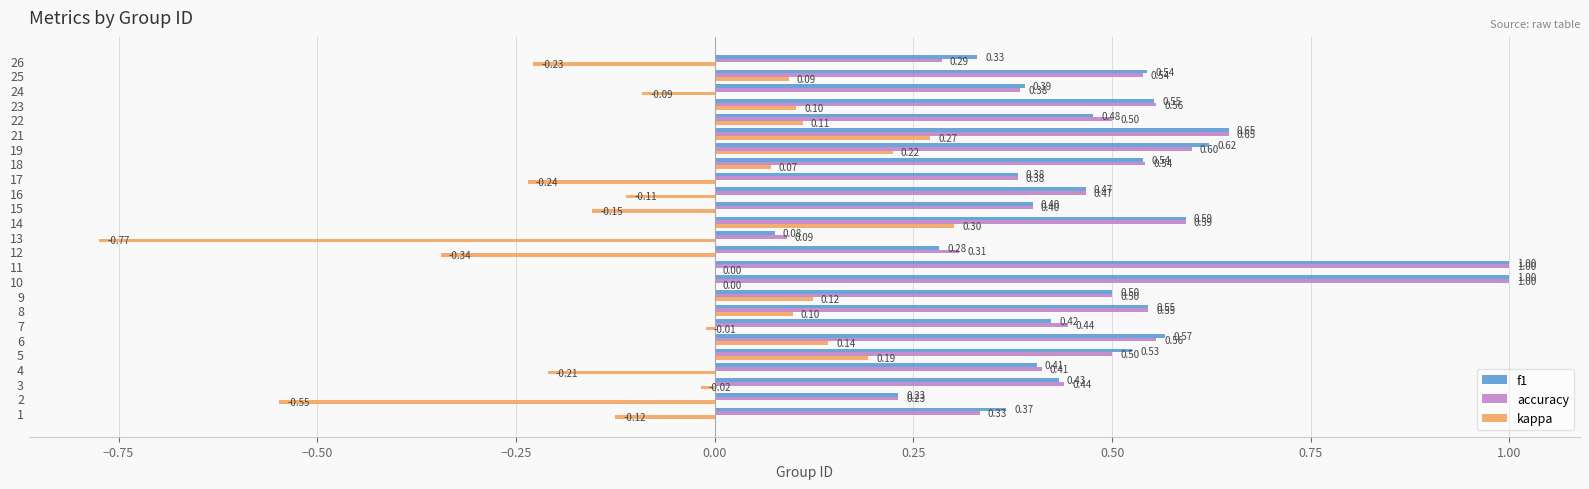

Between 7 and 16, which series saw the biggest shift?

kappa